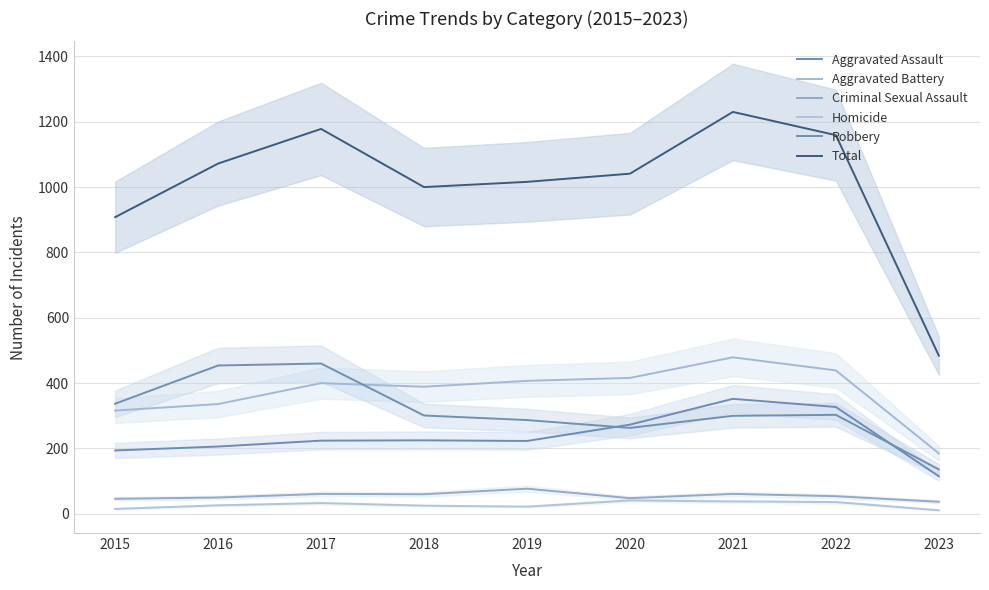

What is the difference between the Homicide values at 2023 and 2015?

4